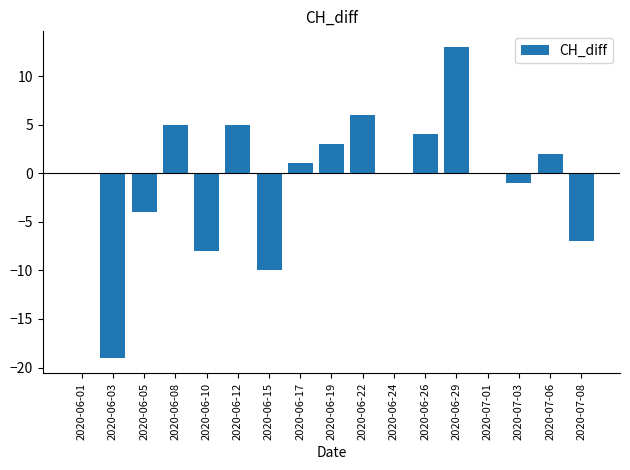

Which category has the highest value across all series?

2020-06-29